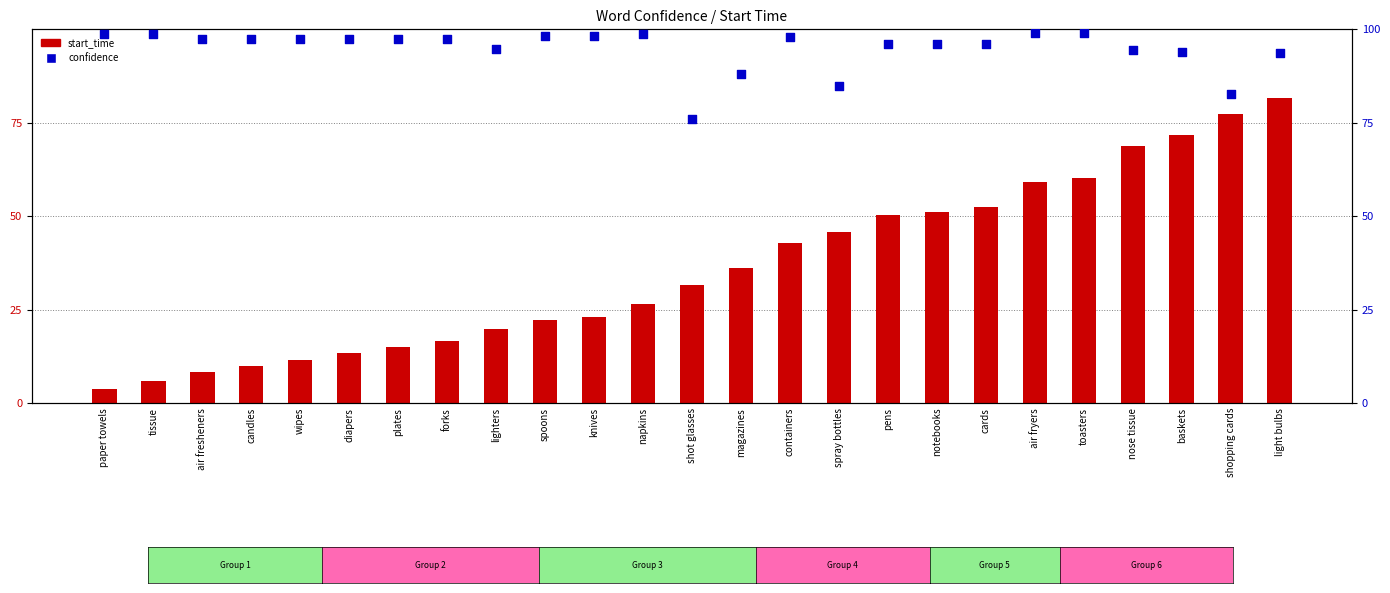

Which series has the largest Y range (max minus min)?

start_time